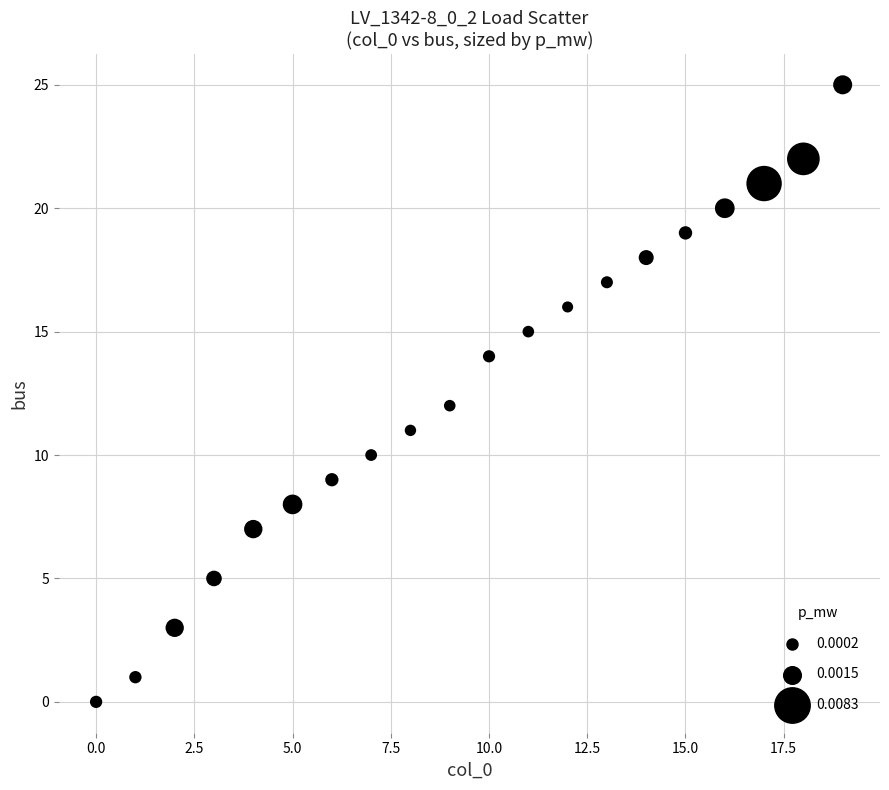

What is the range of Y values (max minus min)?

25